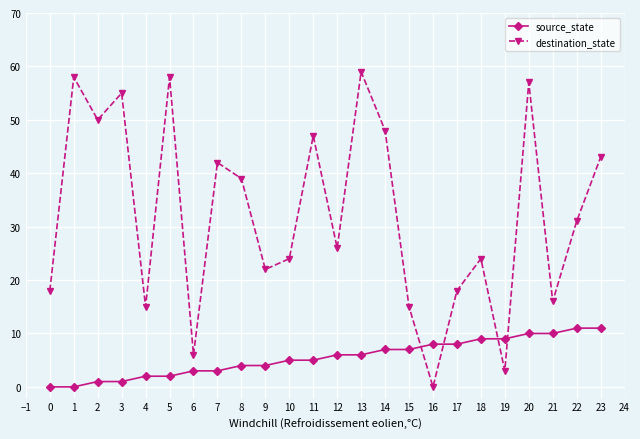

At which category does the chart reach its peak across all series?

13